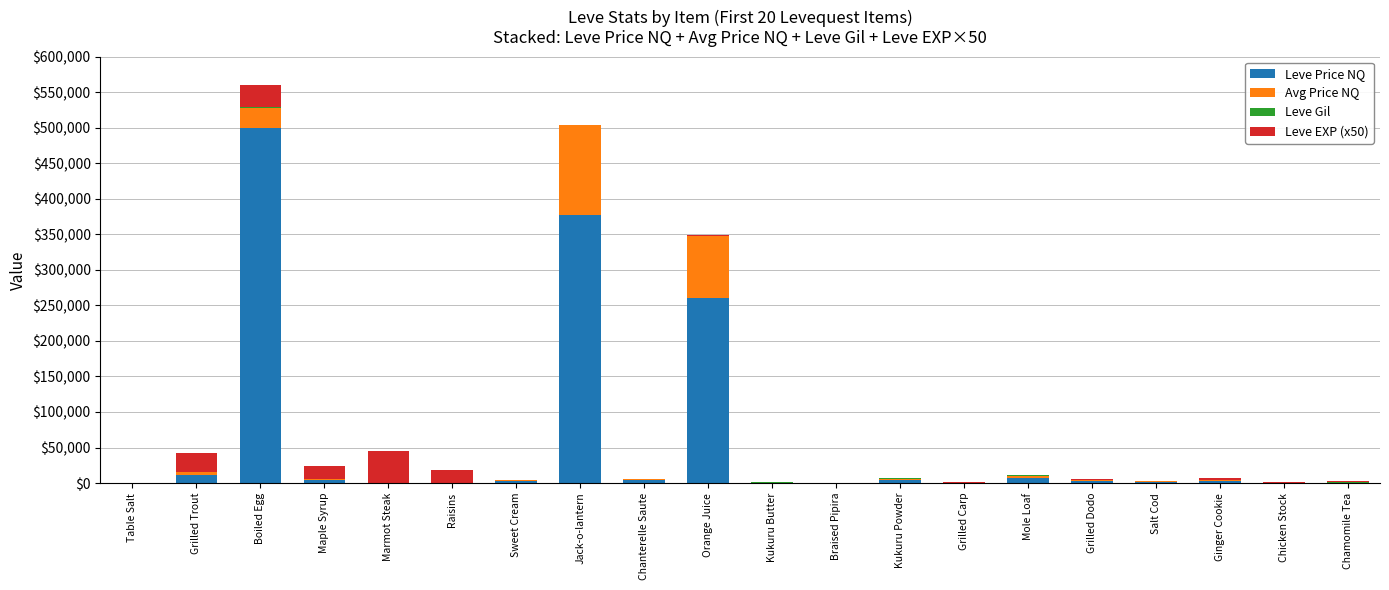

What is the highest value of the Leve Price NQ series?

500000